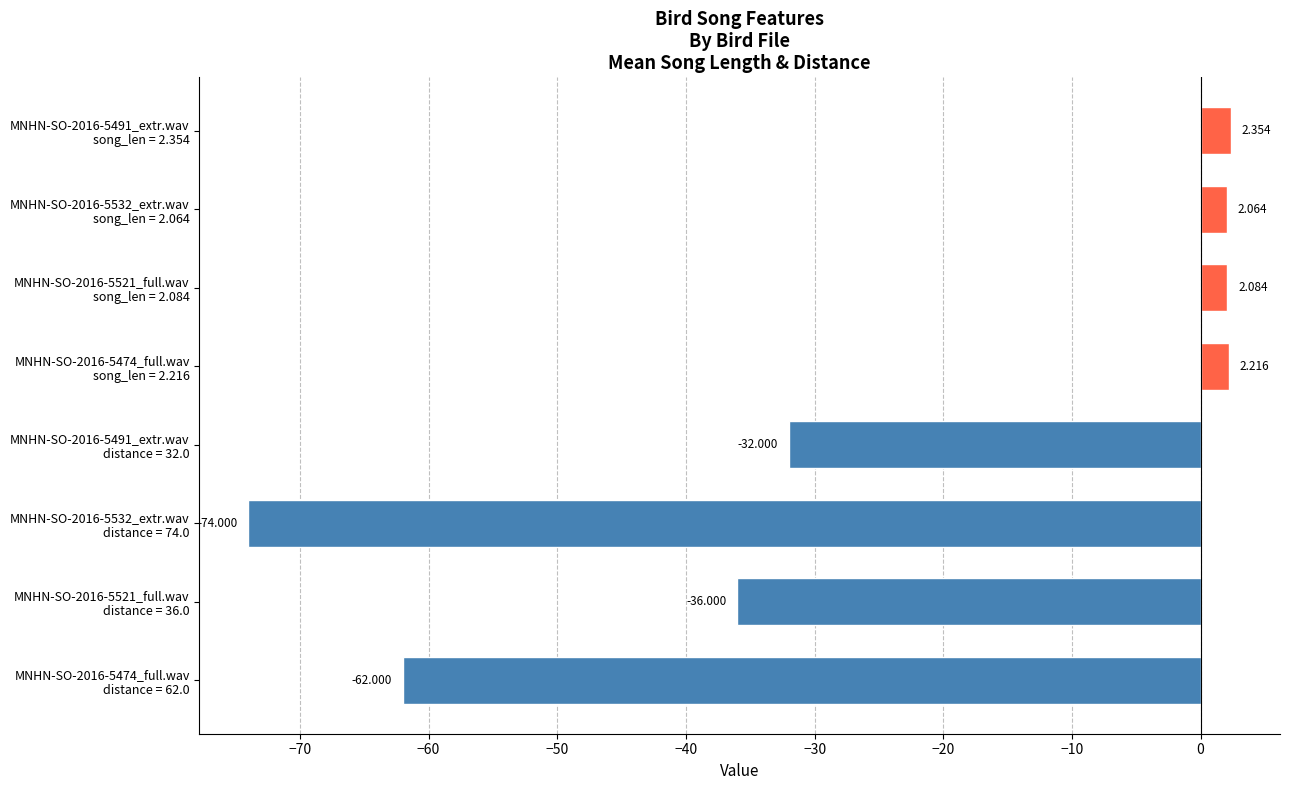

How many negative values are there?

4